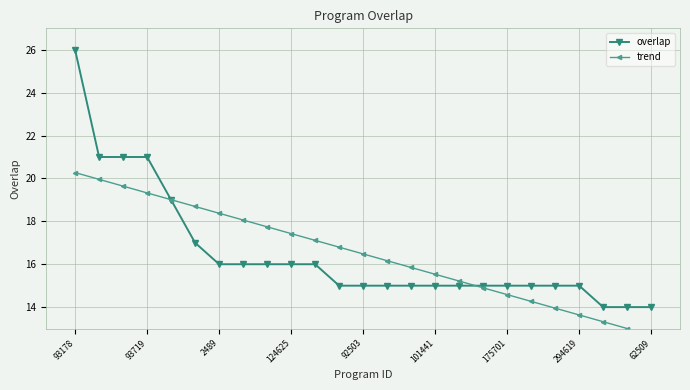

Which series changed the most between 13 and 14?

trend